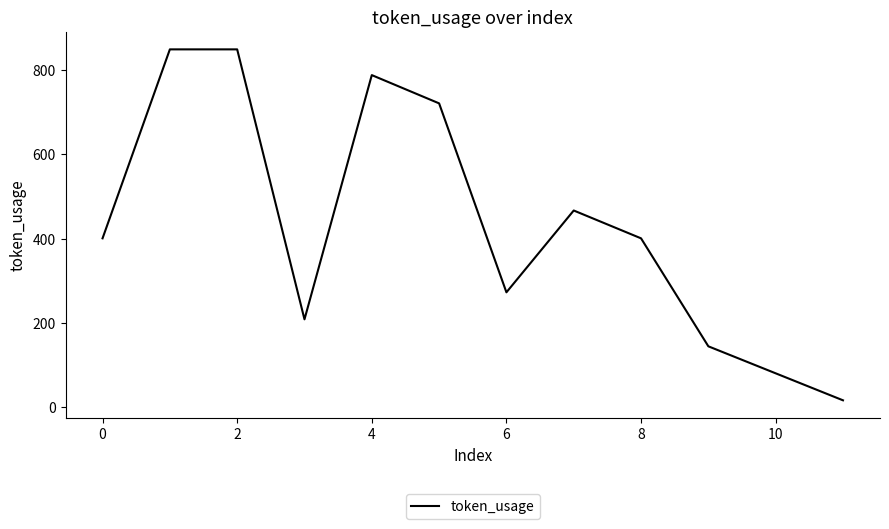

What is the difference between the maximum and minimum values?

832